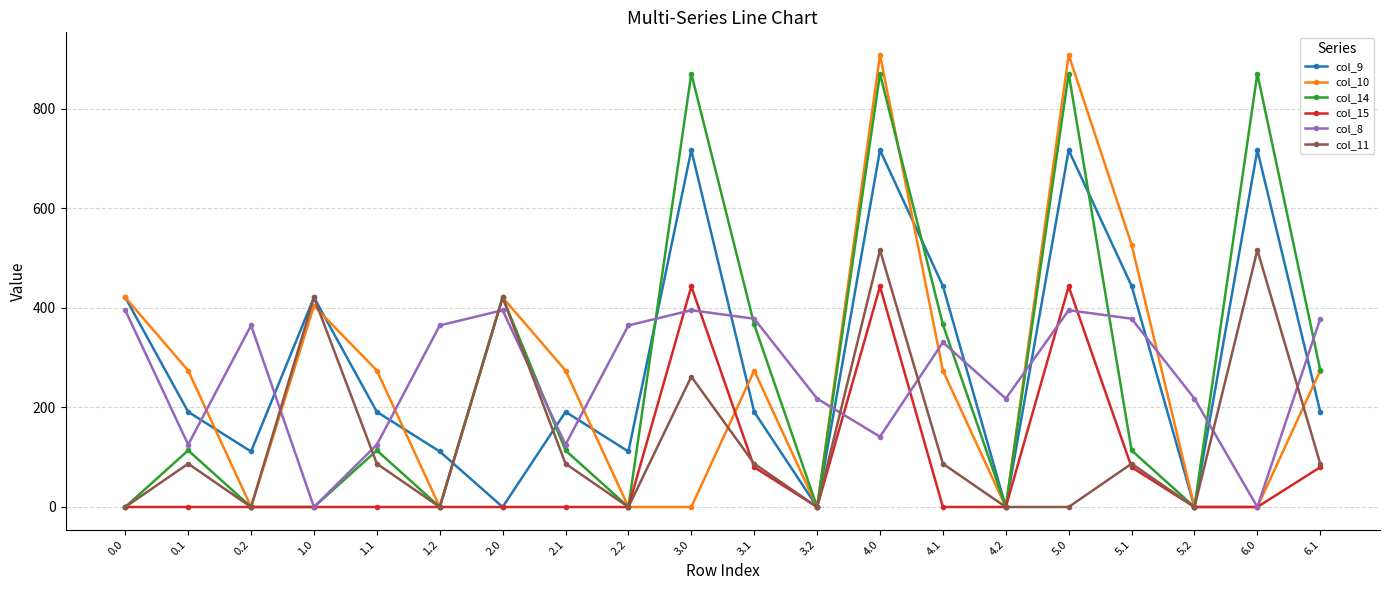

What is the value of the col_10 point at the 2nd from the left?

274.1